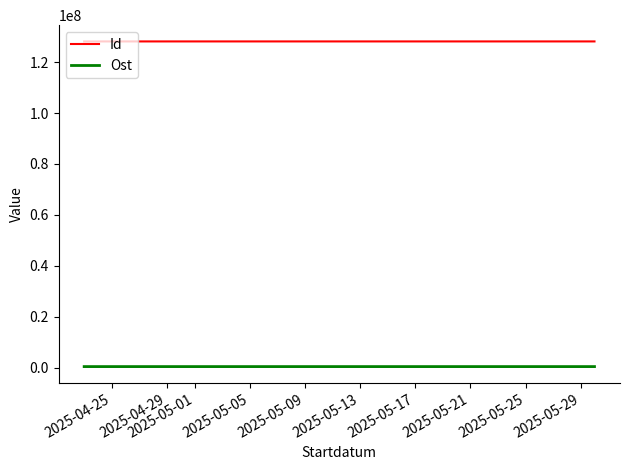

What is the maximum value for Id?

128153517